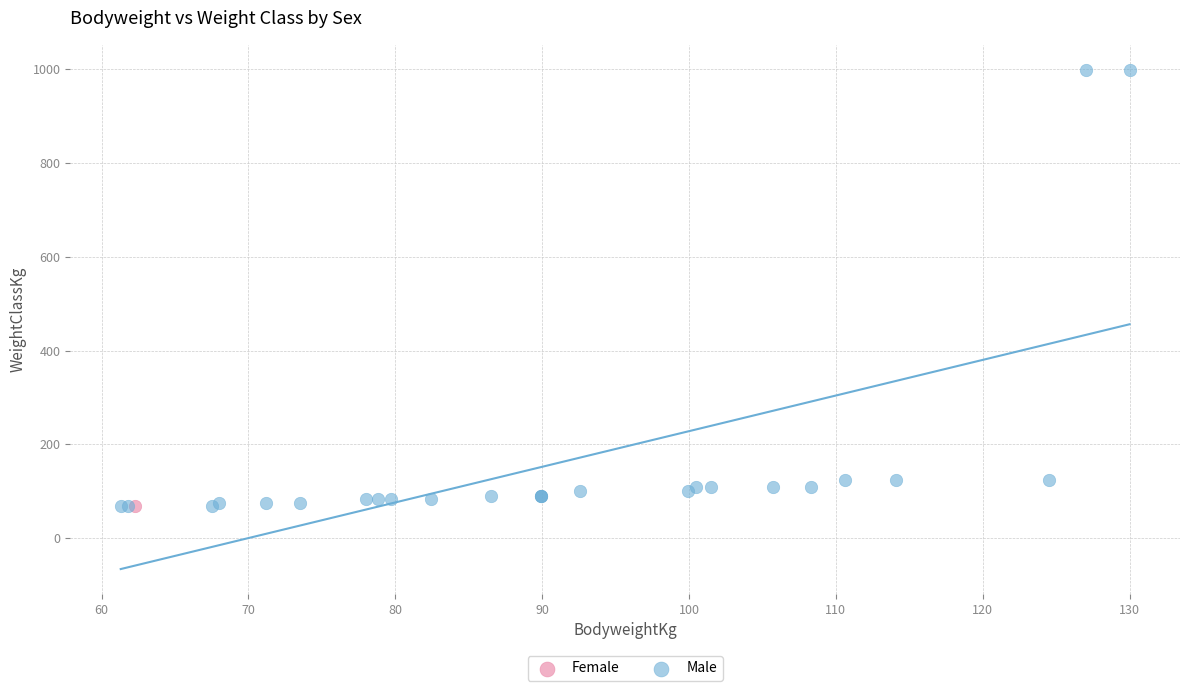

What are all the series names shown in the legend?

Female, Male